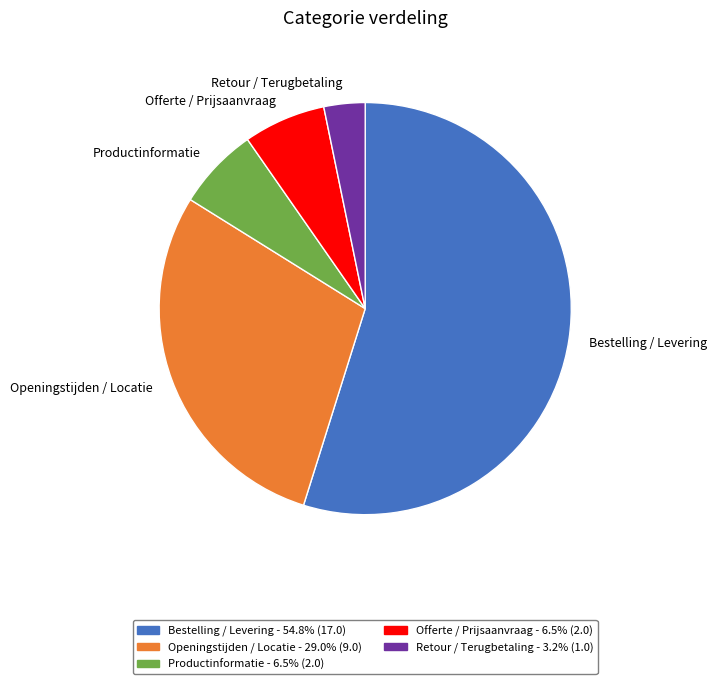

How many segments does this pie chart have?

5